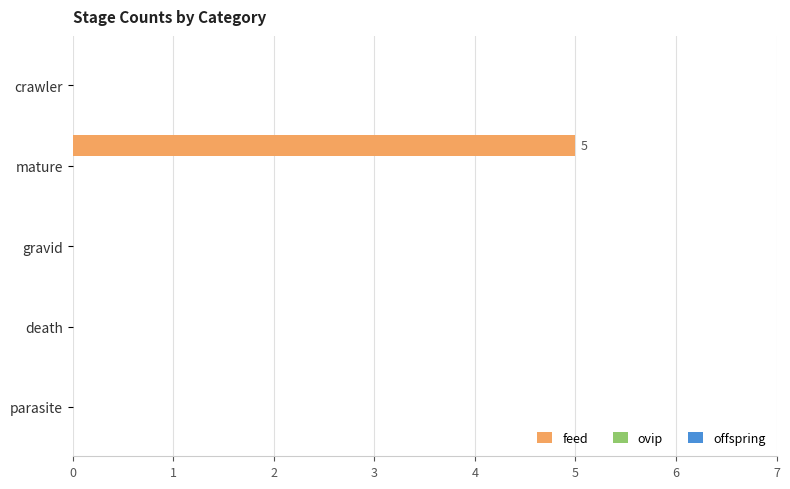

The value at gravid is 0. True or false?

True